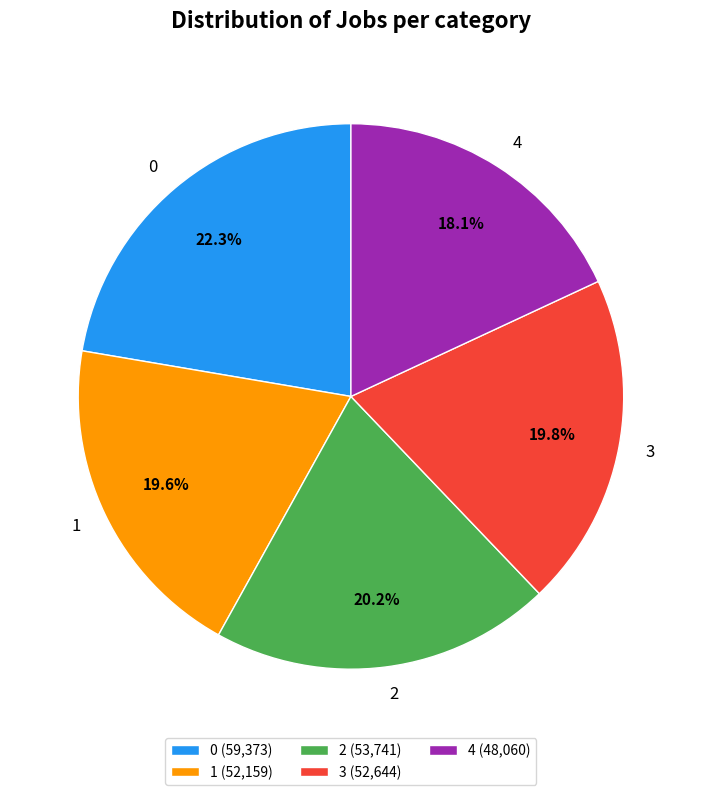

To the nearest percent, what percentage of the pie is 2?

20%